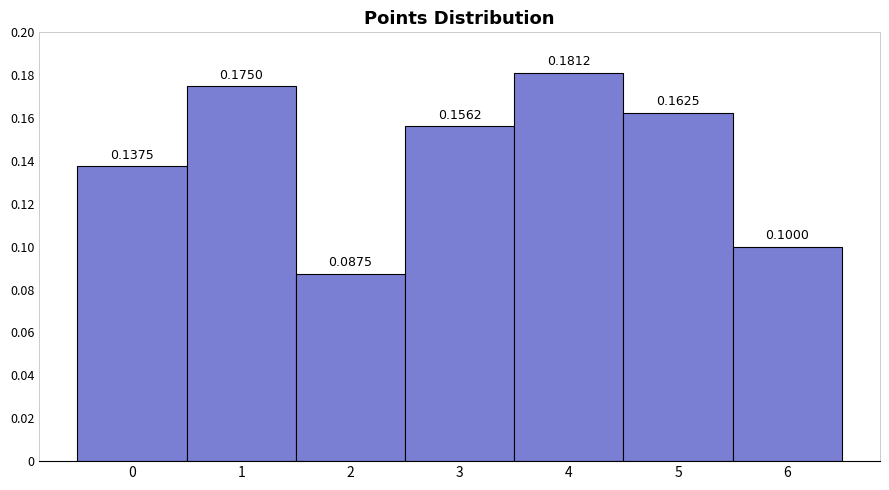

How tall is the bar that spans -0.5 to 0.5 on the x-axis?

0.1375